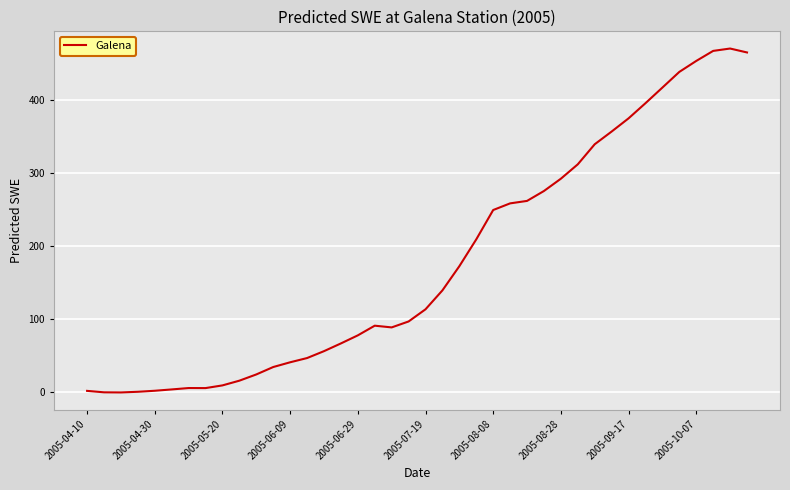

What is the maximum value shown in the chart?

470.8